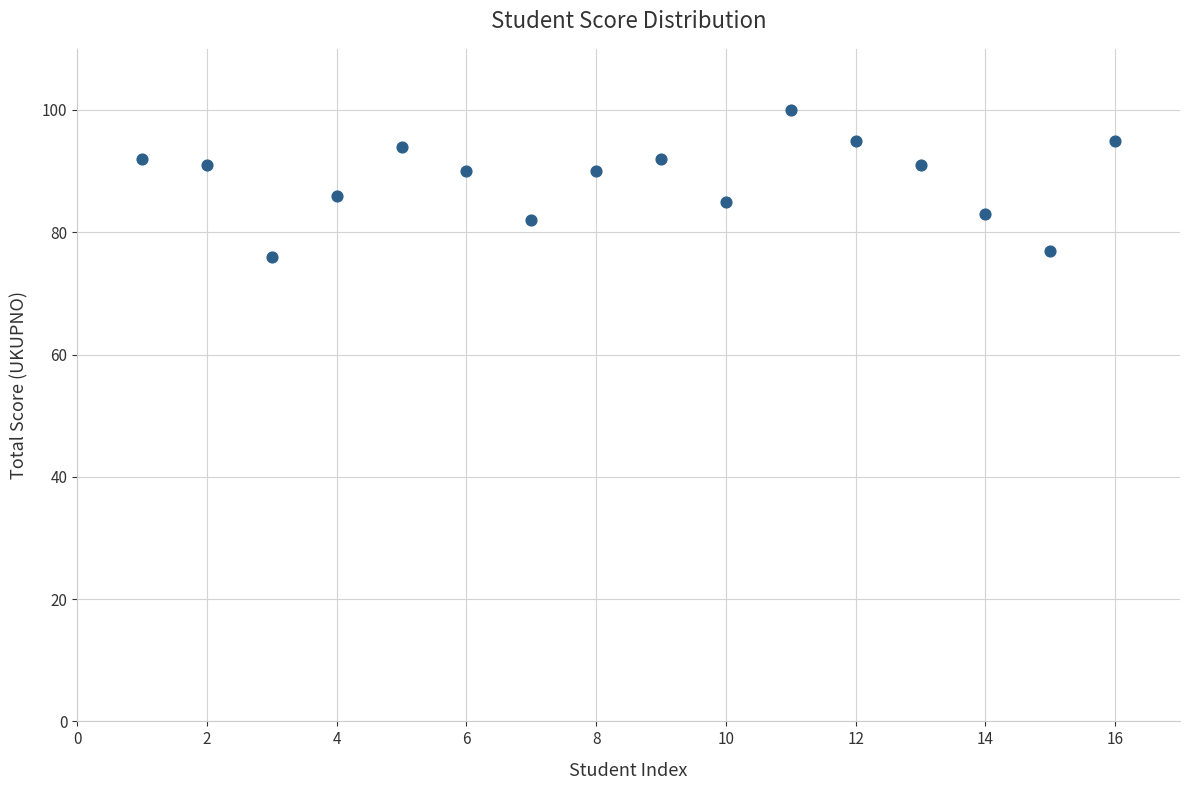

What is the range of Y values (max minus min)?

24